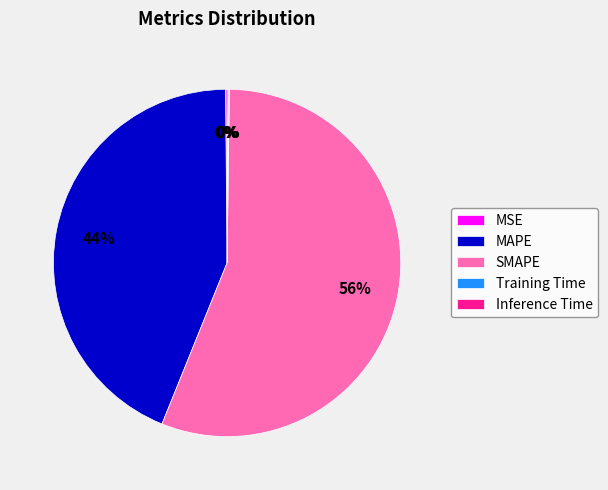

Which category has the biggest portion of the pie?

SMAPE